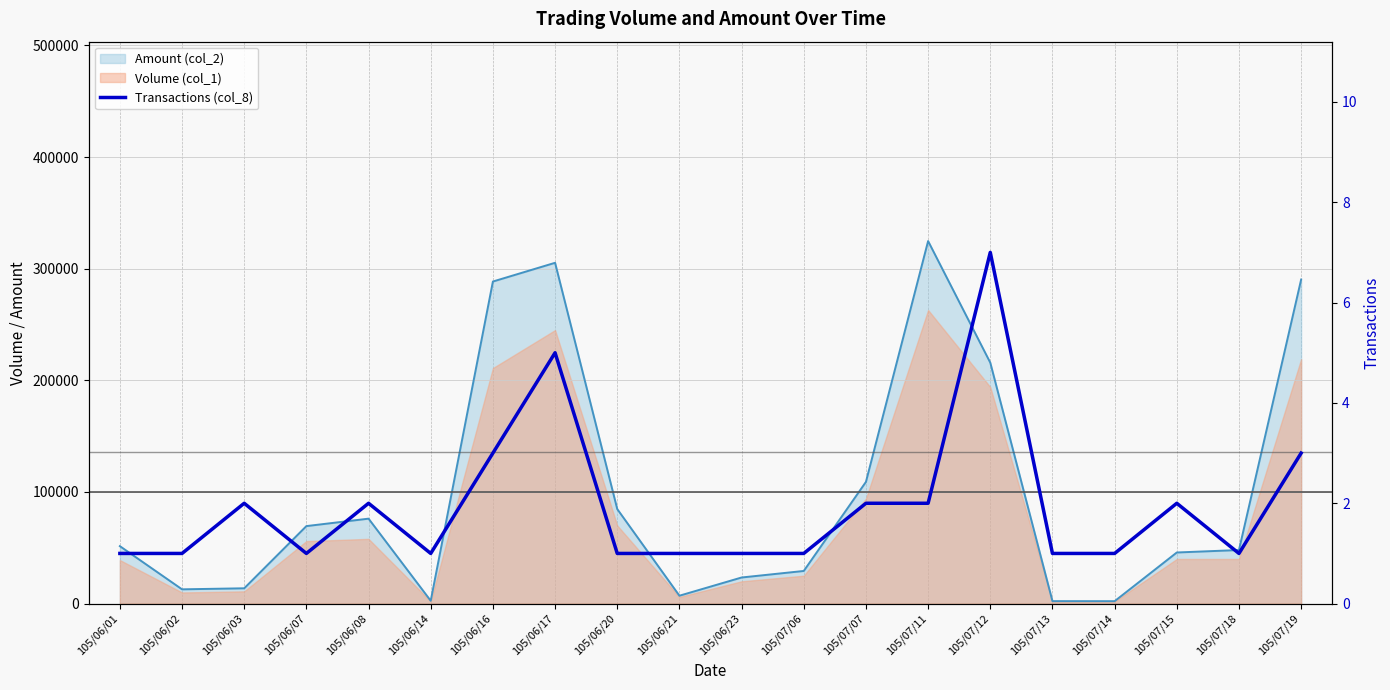

What is the label of the 1st point from the left?

105/06/01